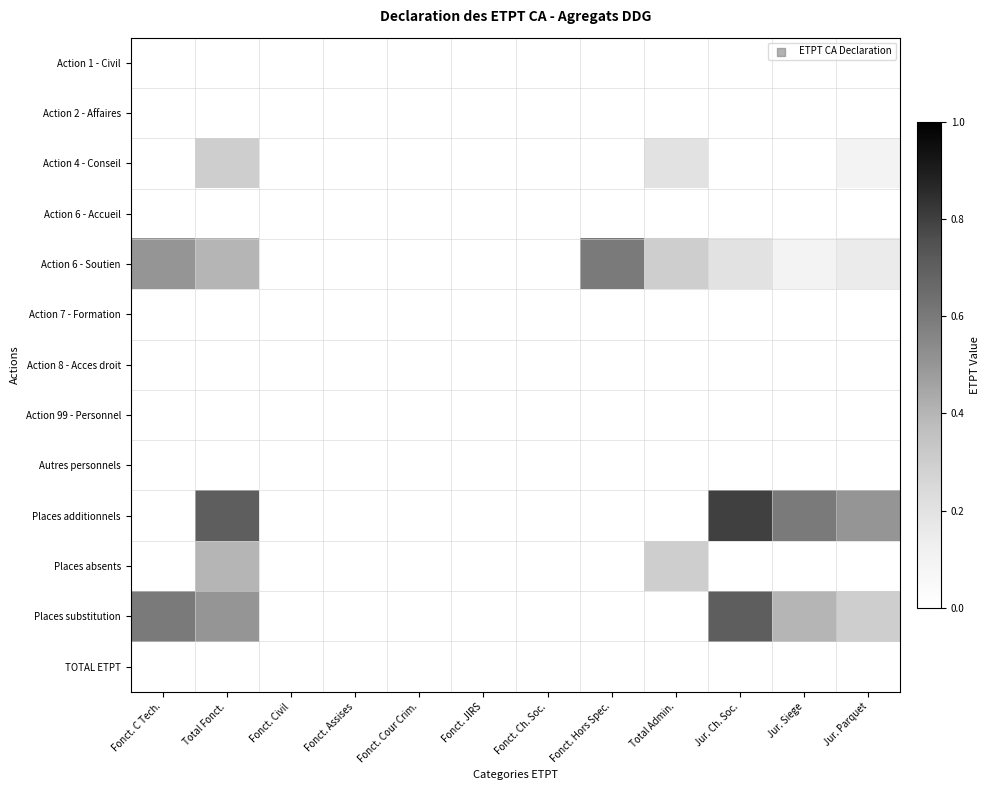

Between Total Admin. and Jur. Parquet, which series saw the biggest shift?

Places additionnels